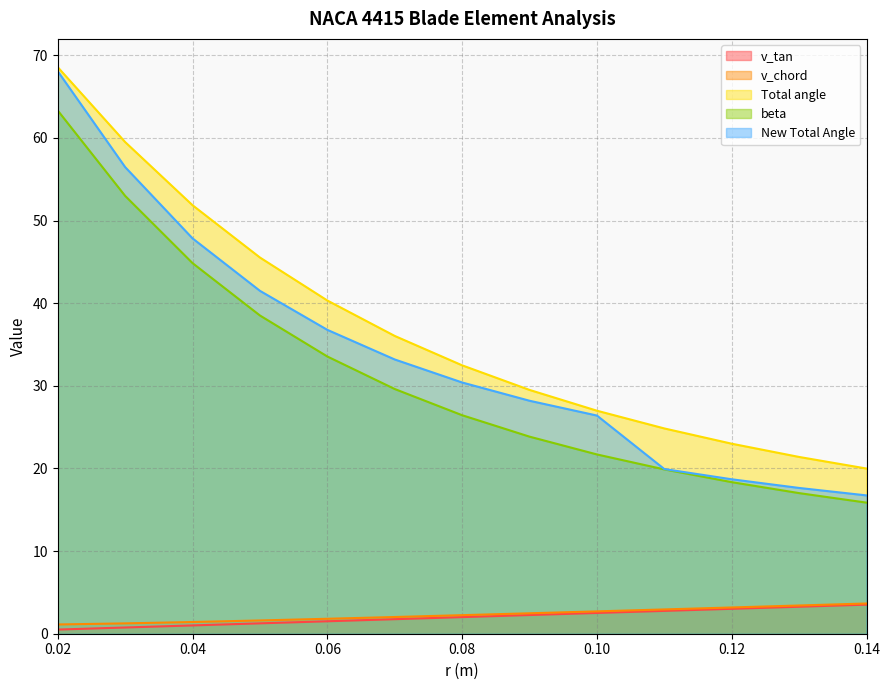

Is it true that v_chord equals 1.7 at 0.09?

False